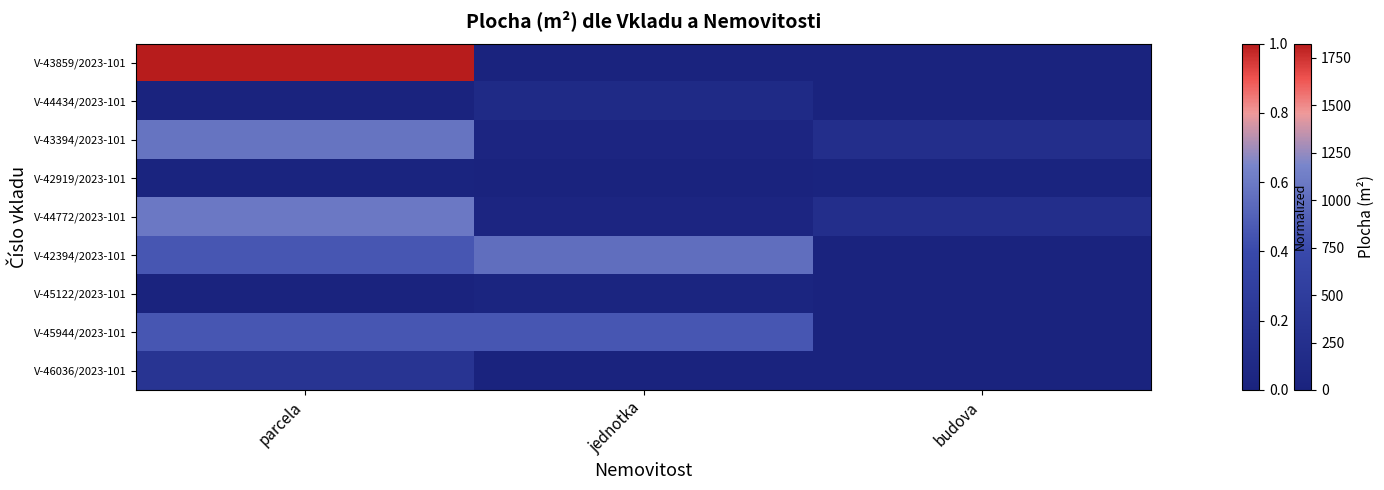

How many data points does each series have?

3